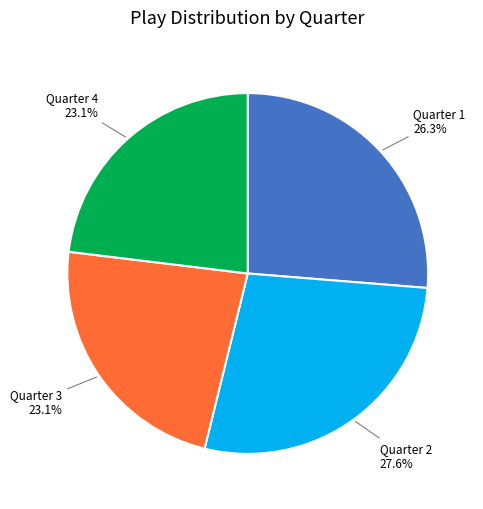

What is the ratio of the value at Quarter 1 to the value at Quarter 2?

1.0